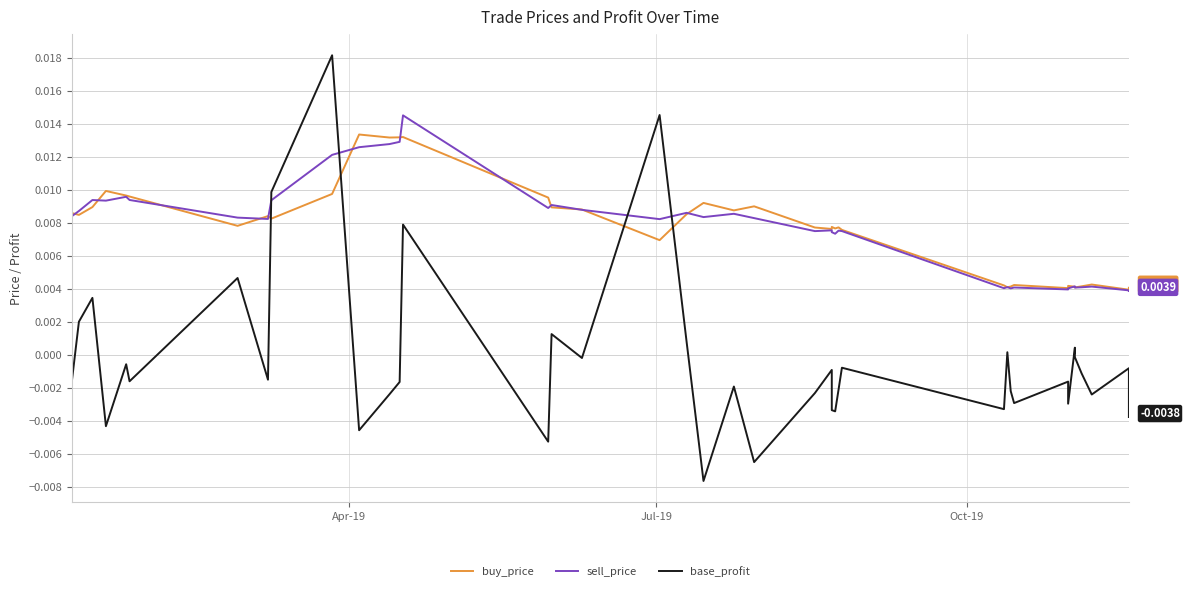

Which series has the widest spread of values?

base_profit